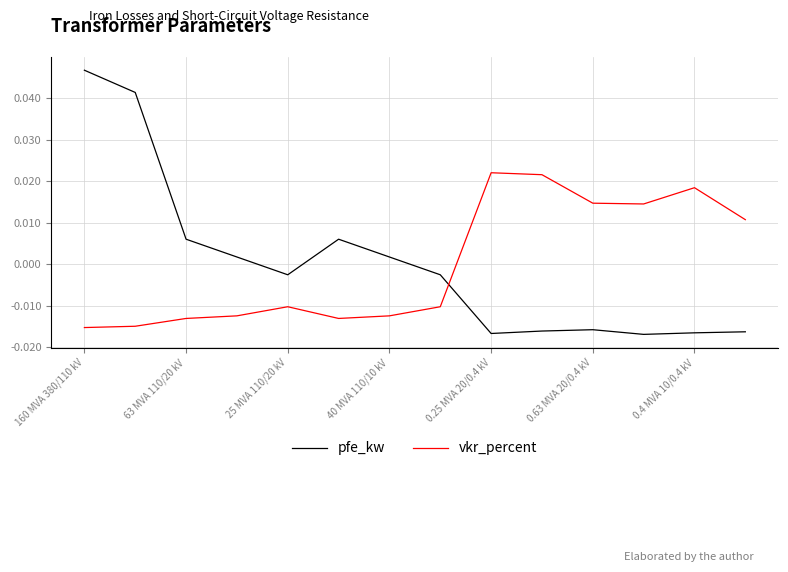

Which series has the widest spread of values?

pfe_kw